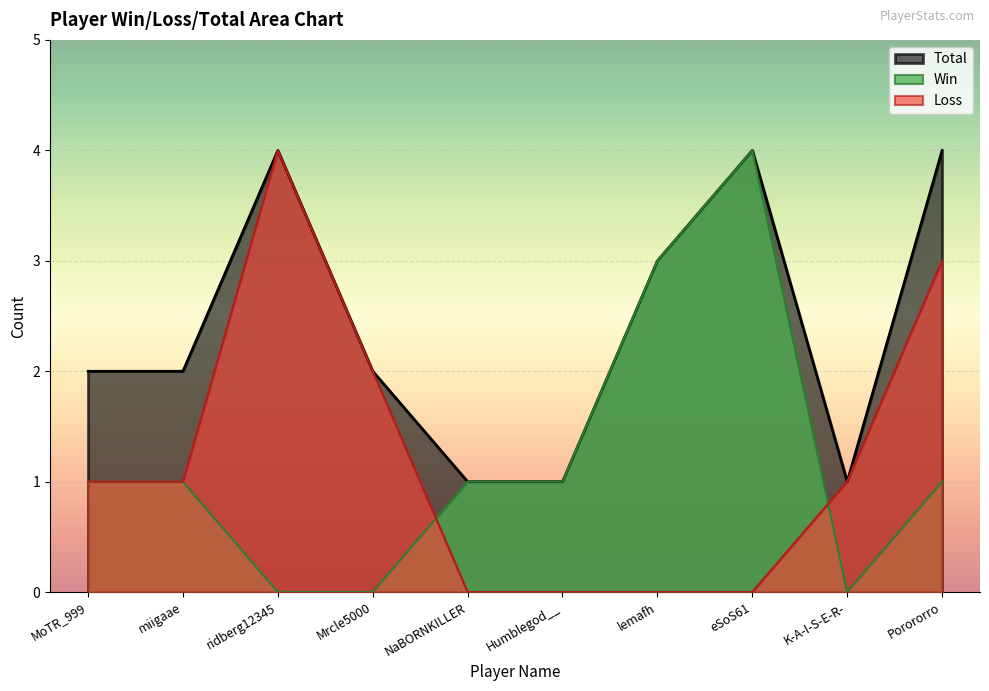

The value of Loss at Humblegod__ is 0. True or false?

True